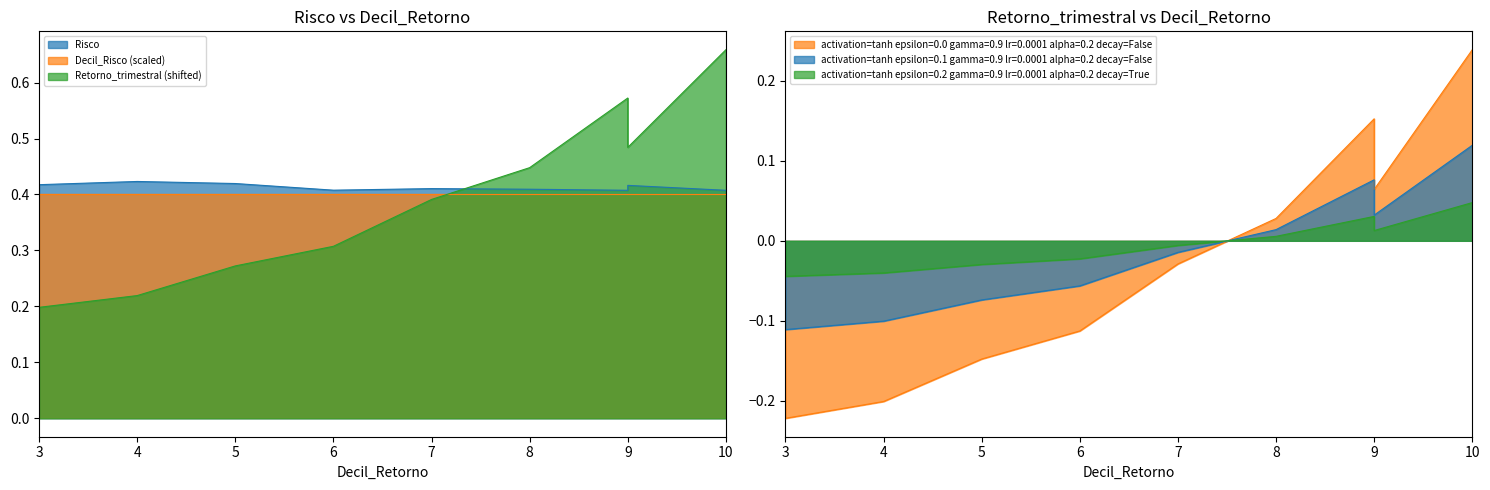

Which category has the highest value in the Risco series?

4